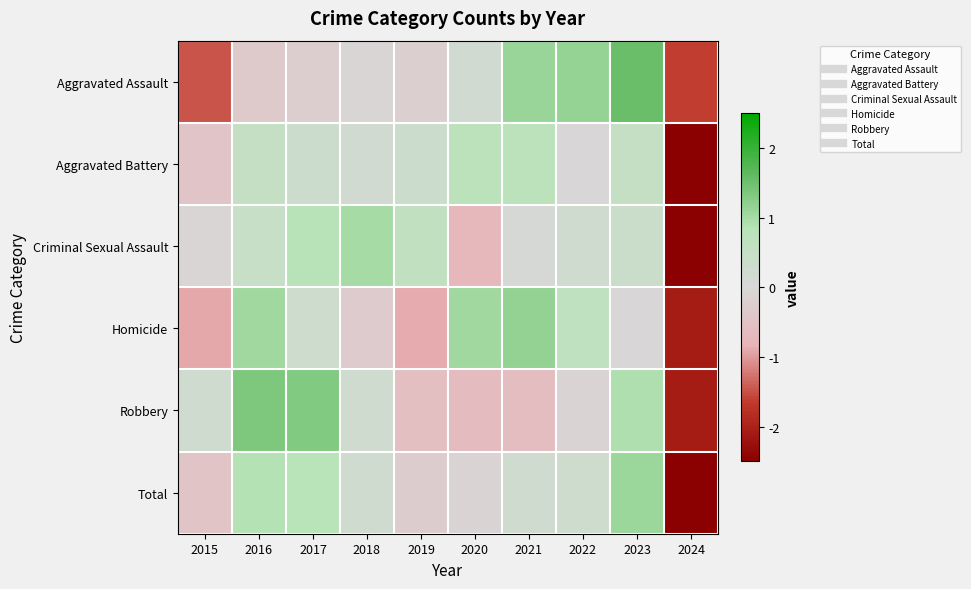

At which category is the sum across all series the highest?

2023